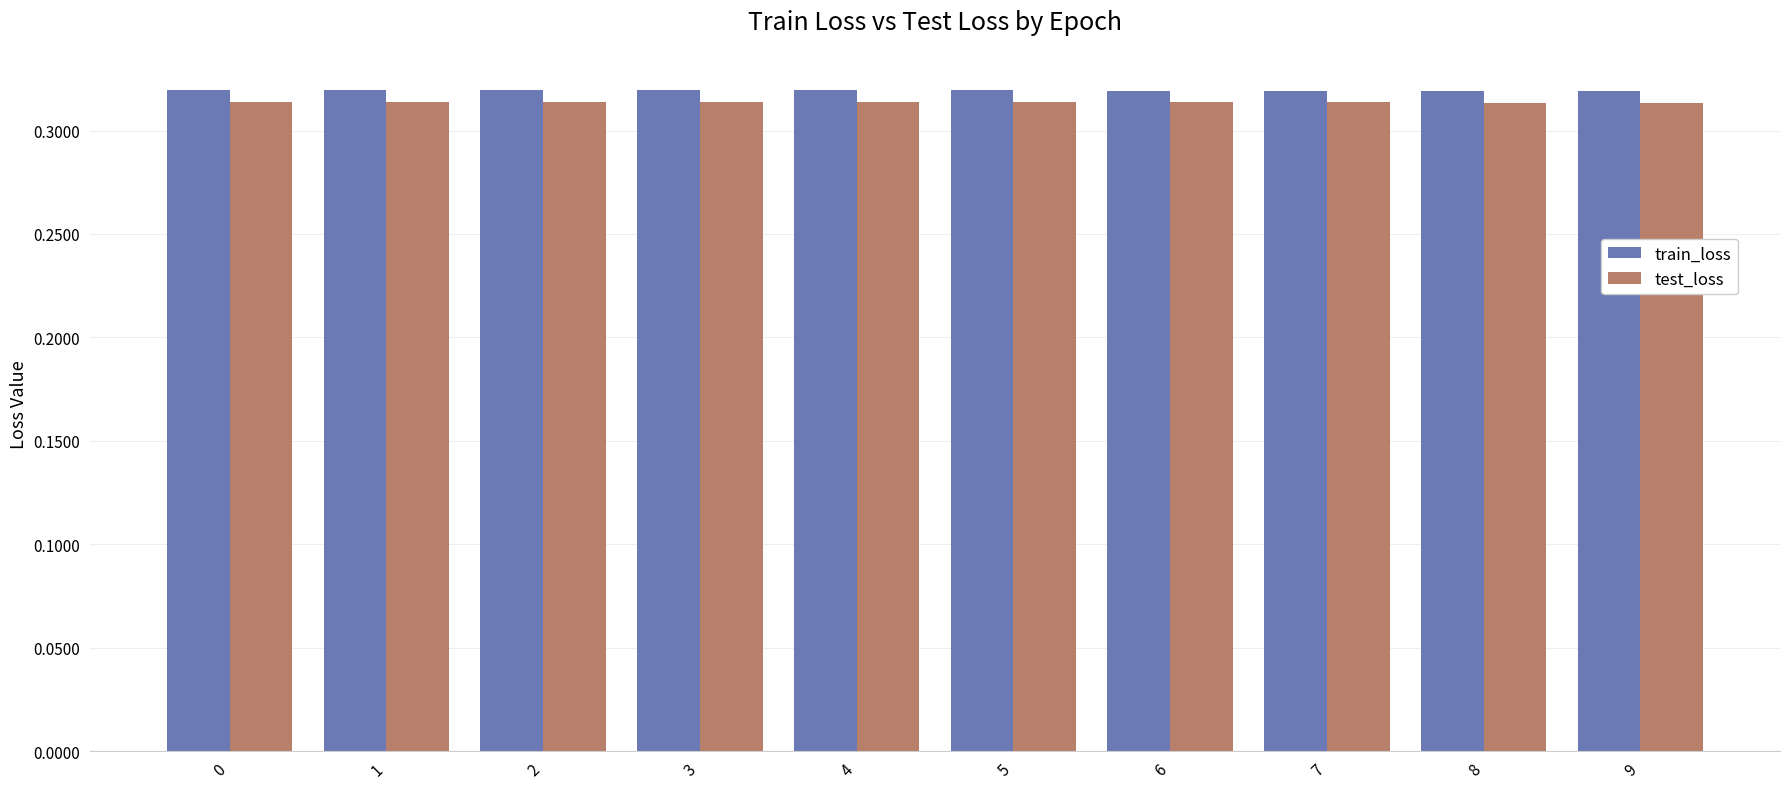

How many data points does each series have?

10